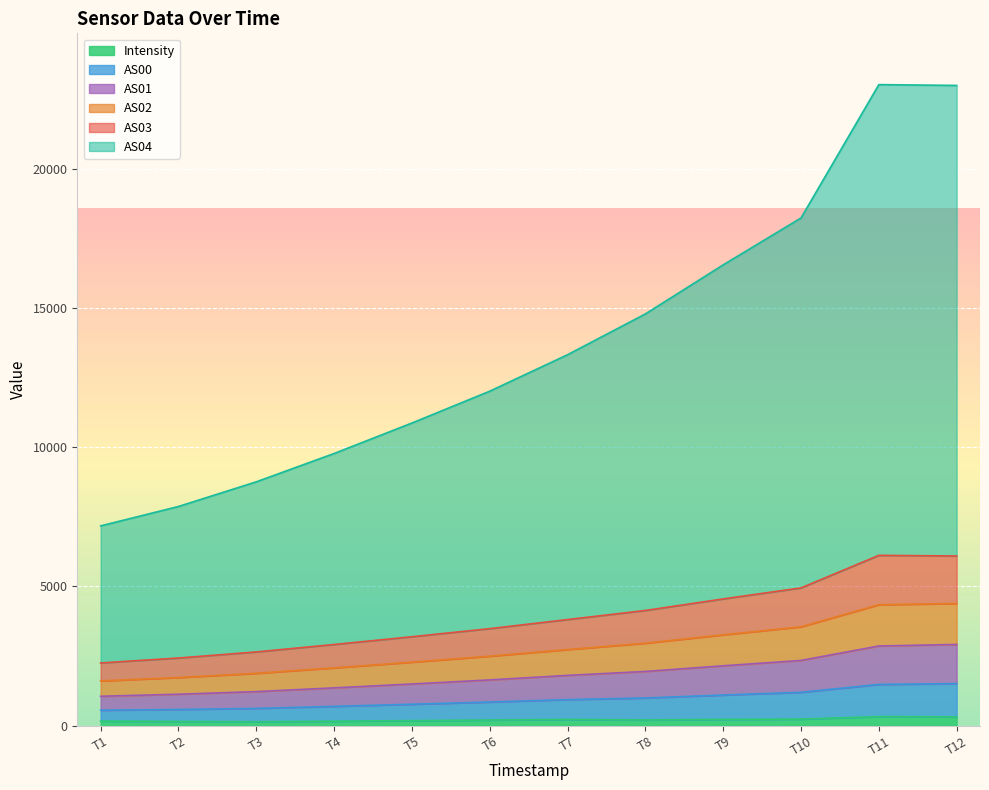

What are all the series names shown in the legend?

Intensity, AS00, AS01, AS02, AS03, AS04